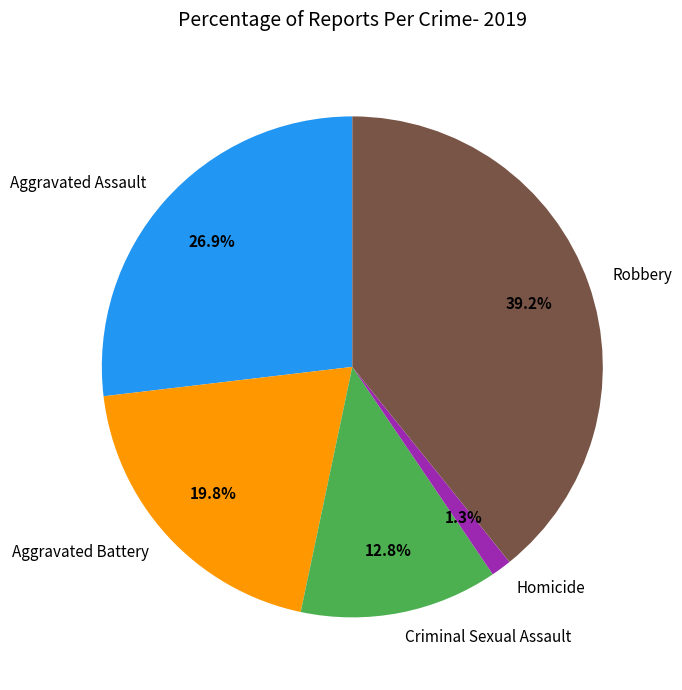

True or false: Robbery accounts for 39% of the total.

True